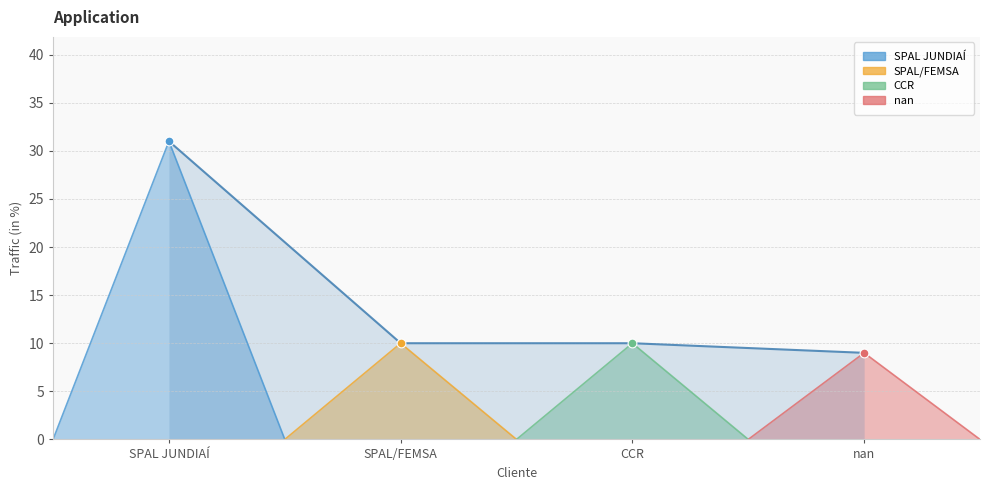

What is the ratio of the value at CCR to the value at SPAL/FEMSA?

1.0